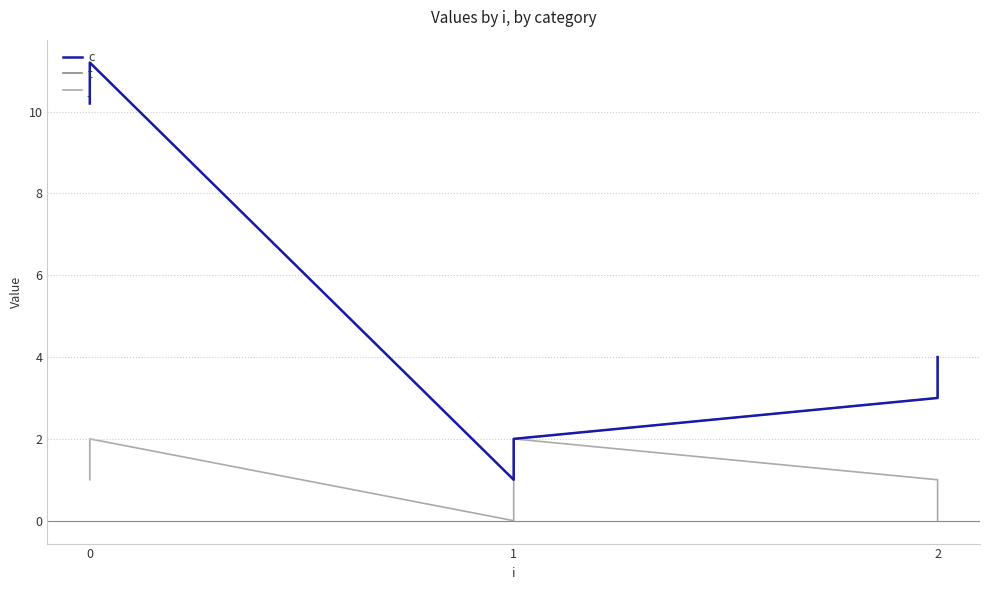

How many data points in c are less than 4?

3